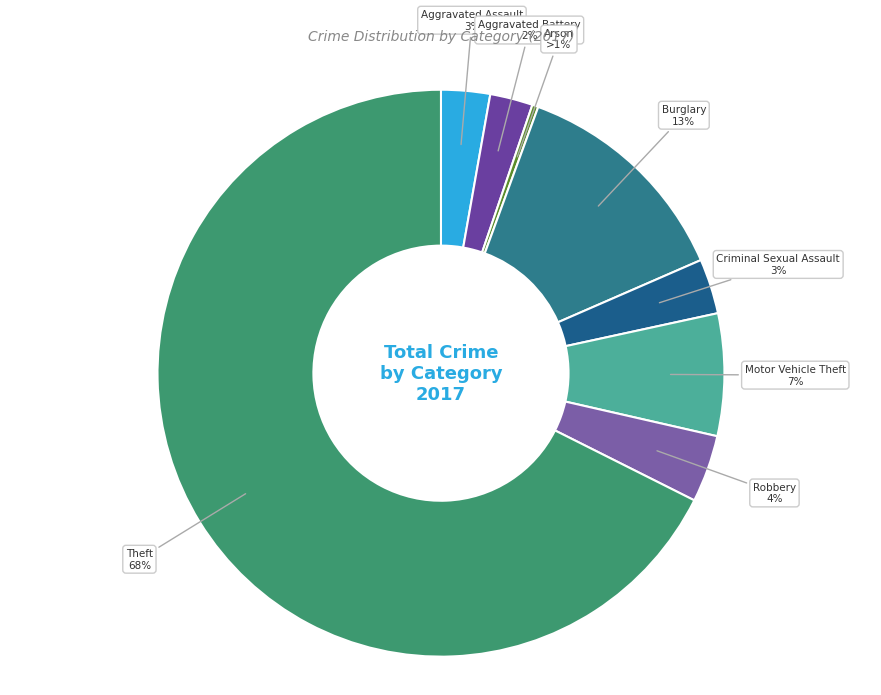

Do Robbery and Aggravated Battery together represent more than half of the pie?

No